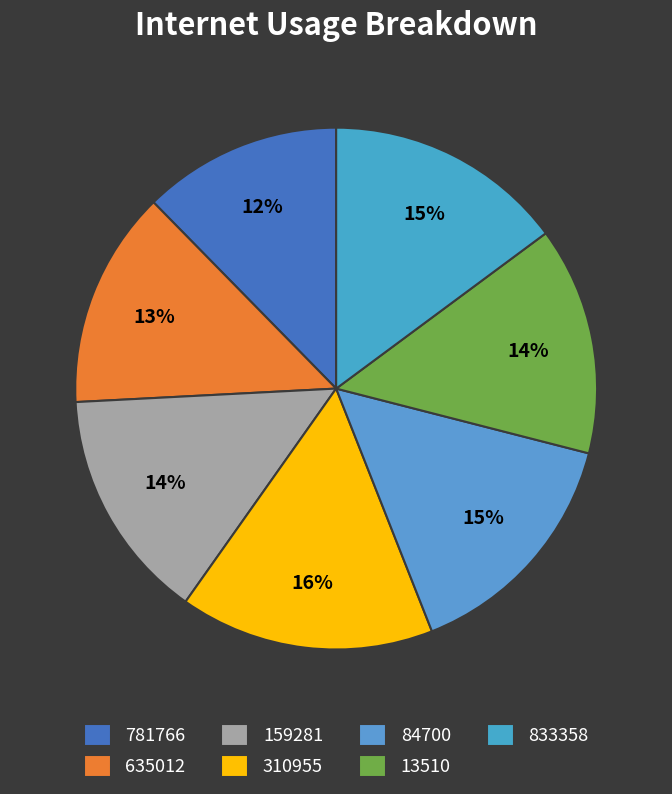

The 310955 slice represents 16% of the pie. True or false?

True